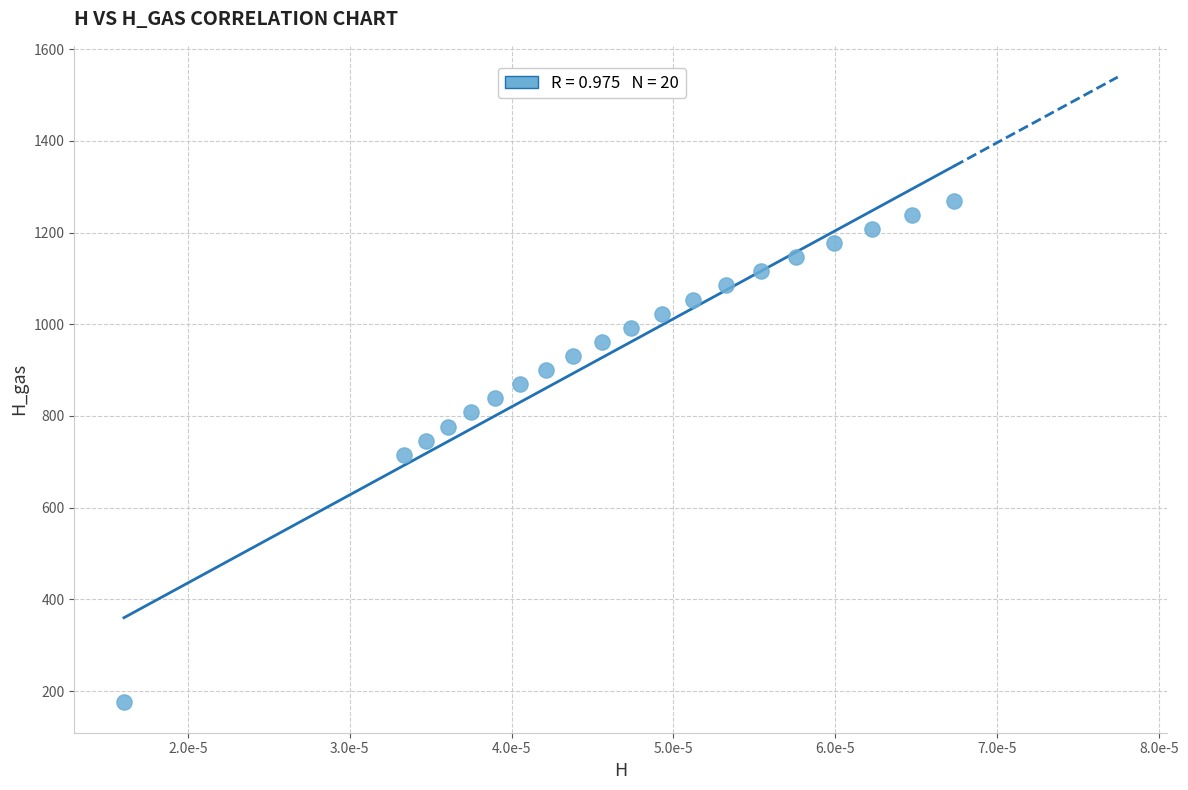

What is the range of Y values (max minus min)?

1092.3